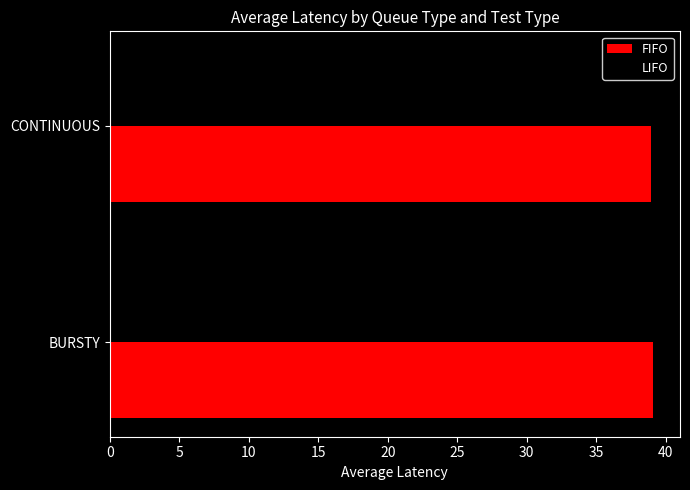

Rank the series by their average value, from highest to lowest.

FIFO, LIFO